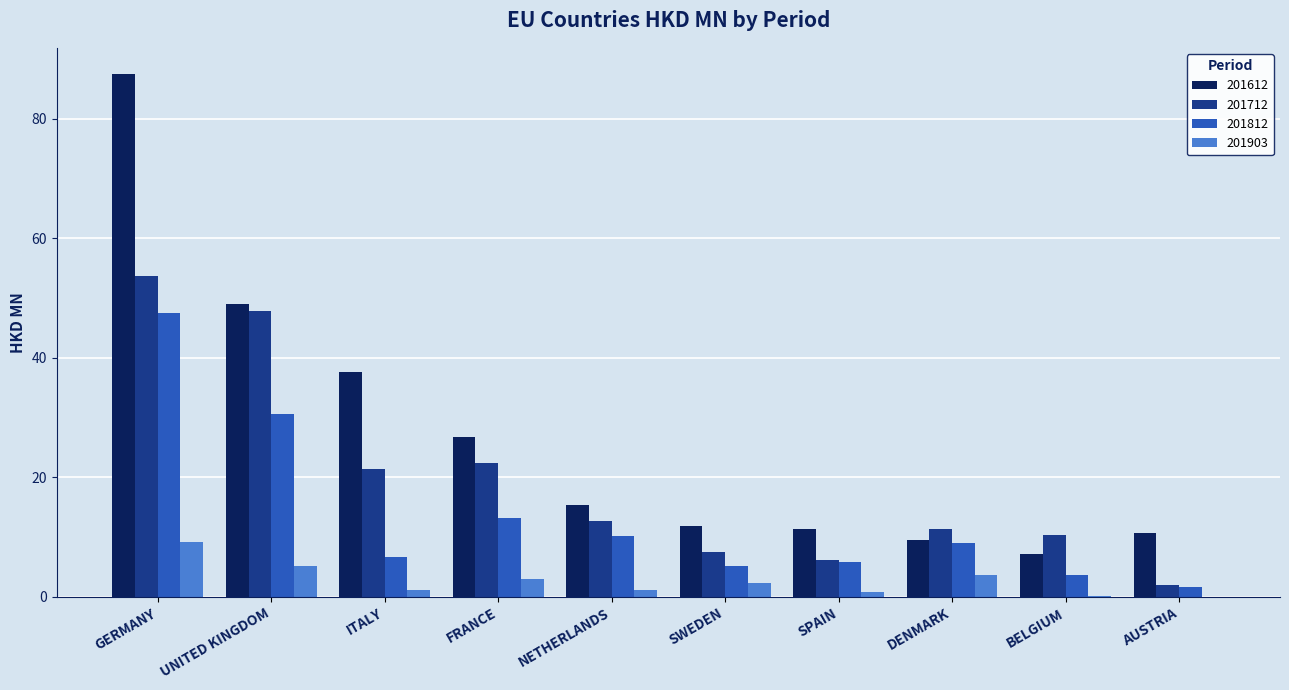

What is the sum of all 201903 values?

26.6